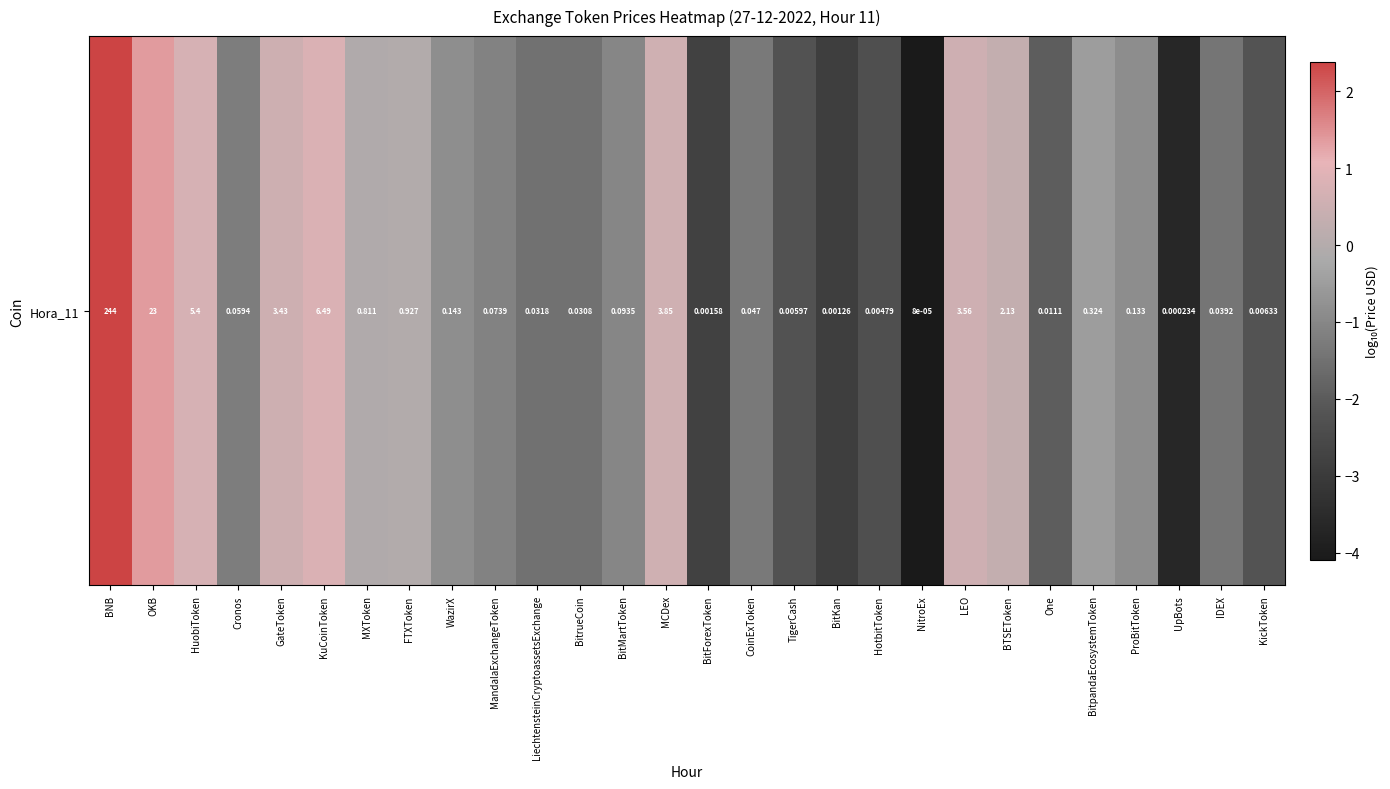

Which has a higher value, BitrueCoin or KickToken?

BitrueCoin